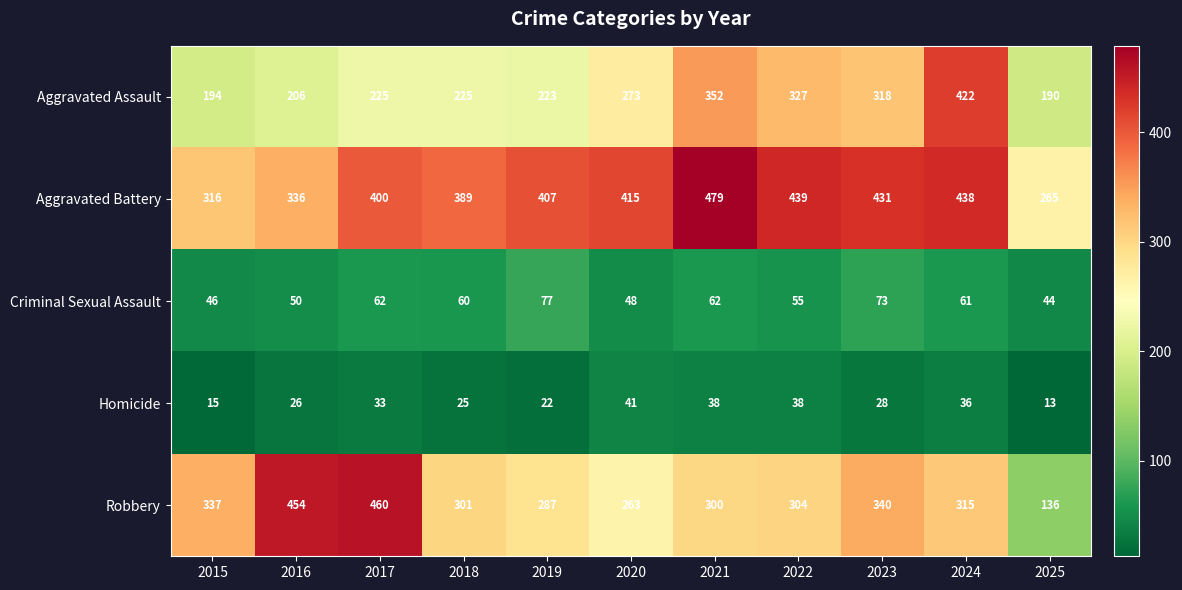

Rank the series at 2020 from highest to lowest value.

Aggravated Battery, Aggravated Assault, Robbery, Criminal Sexual Assault, Homicide